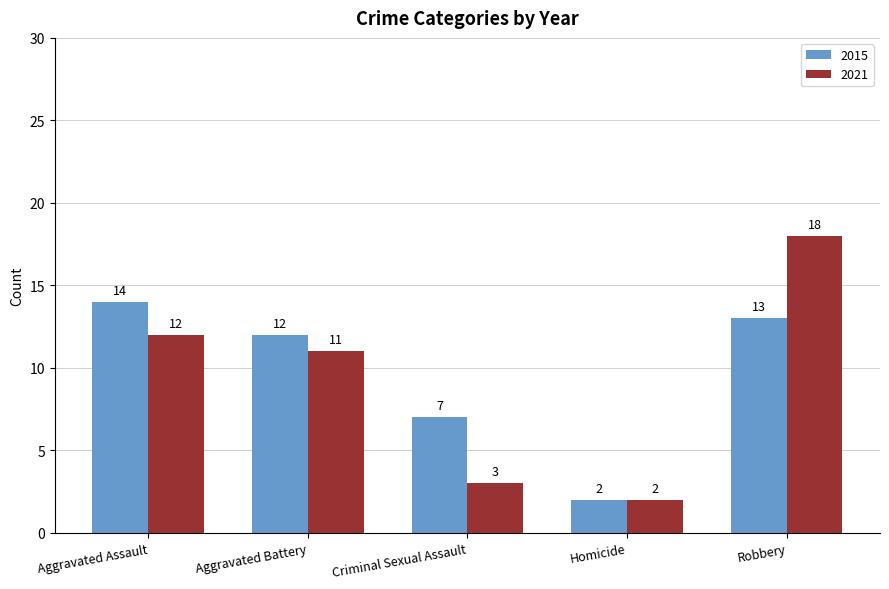

What is the value of the 2021 bar at the 2nd from the left?

11